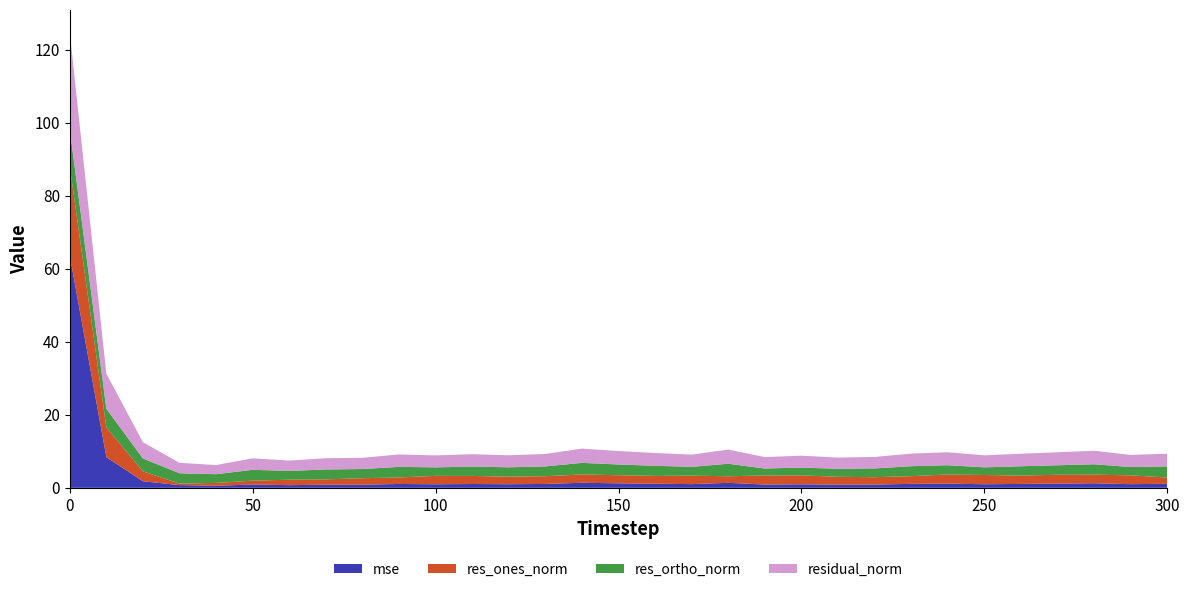

Reading left to right, list all the values displayed in this chart.

mse: 63.6	8.4	1.8	0.7	0.6	0.9	0.7	0.9	0.9	1.1	1.0	1.0	1.0	1.1	1.4	1.2	1.1	1.0	1.4	0.9	1.0	0.9	0.9	1.1	1.2	1.0	1.1	1.2	1.2	1.0	1.1
res_ones_norm: 24.4	8.1	2.7	0.4	0.8	1.1	1.5	1.5	1.8	1.8	2.3	2.2	2.1	2.1	2.3	2.2	2.1	2.3	1.8	2.5	2.5	2.2	2.0	2.1	2.5	2.5	2.3	2.4	2.4	2.4	1.7
res_ortho_norm: 10.1	5.1	3.5	2.8	2.4	3.0	2.4	2.7	2.5	2.9	2.3	2.6	2.6	2.7	3.2	2.9	2.8	2.4	3.4	1.9	2.1	2.2	2.4	2.7	2.5	2.1	2.5	2.6	2.8	2.3	3.0
residual_norm: 26.5	9.6	4.5	2.9	2.5	3.2	2.8	3.1	3.1	3.4	3.3	3.4	3.3	3.4	3.9	3.7	3.5	3.3	3.9	3.1	3.3	3.1	3.1	3.5	3.6	3.3	3.4	3.6	3.7	3.3	3.5